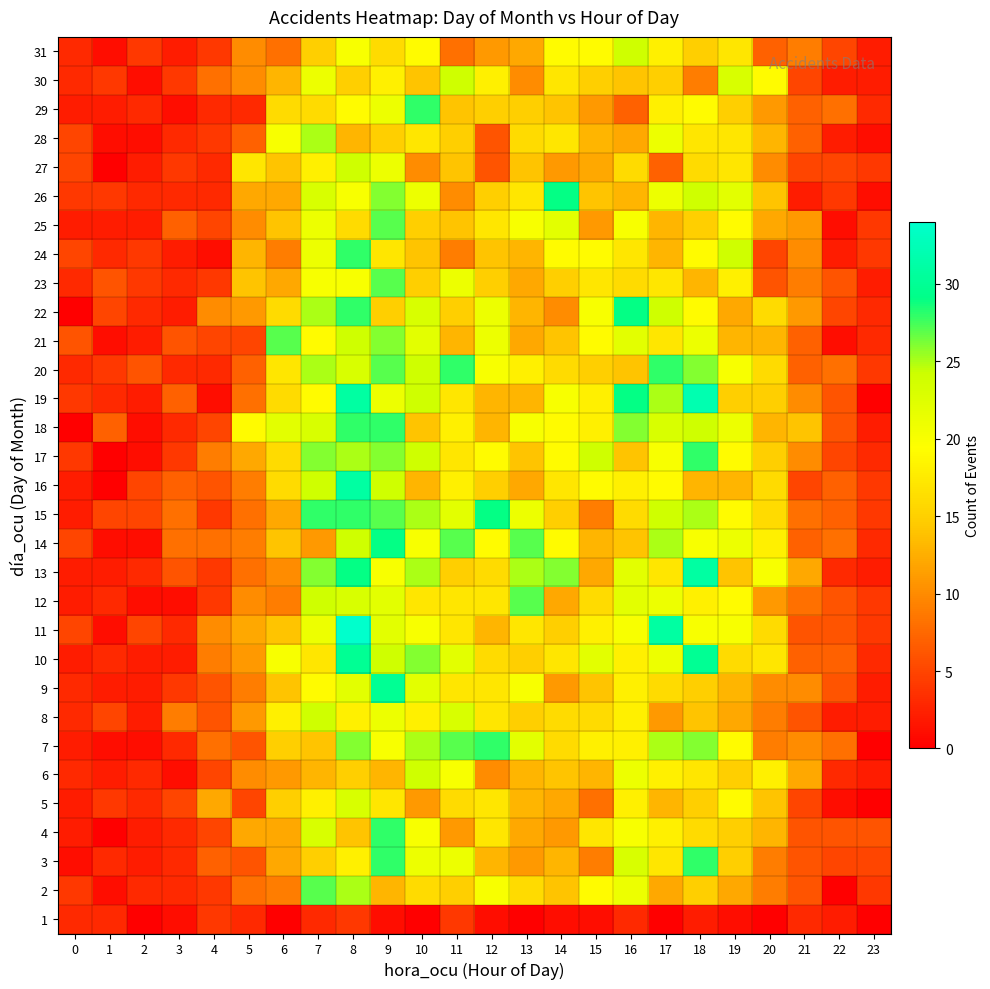

Which label corresponds to the largest value in the chart?

8